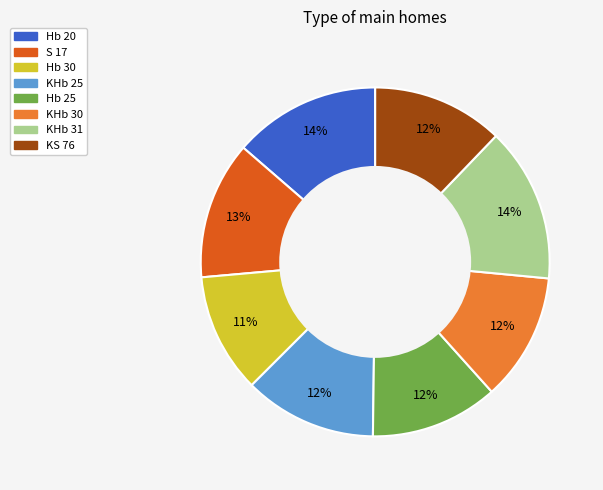

What percentage is the S 17 slice, to the nearest percent?

13%